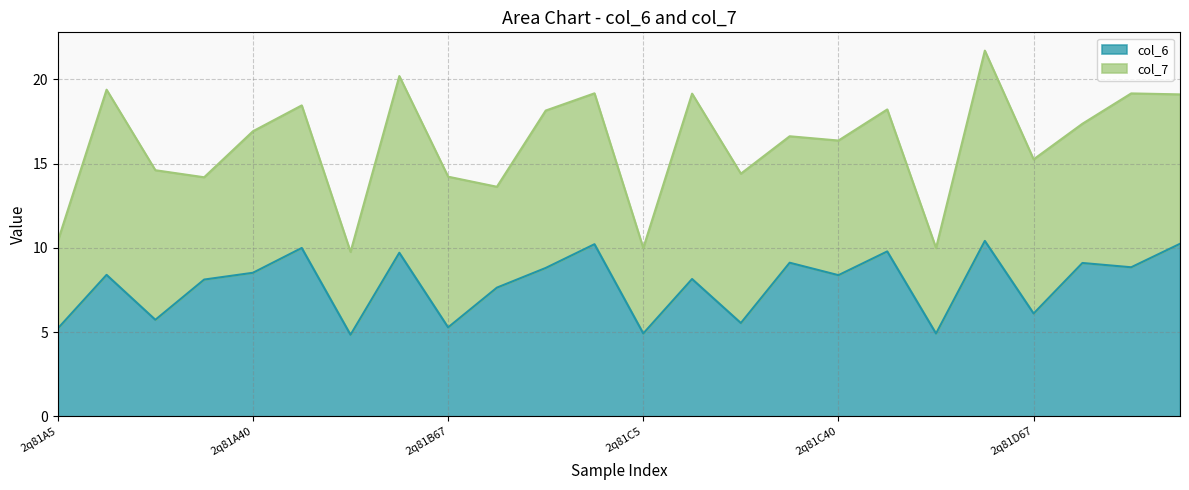

At which category does the chart reach its peak across all series?

2q81D41